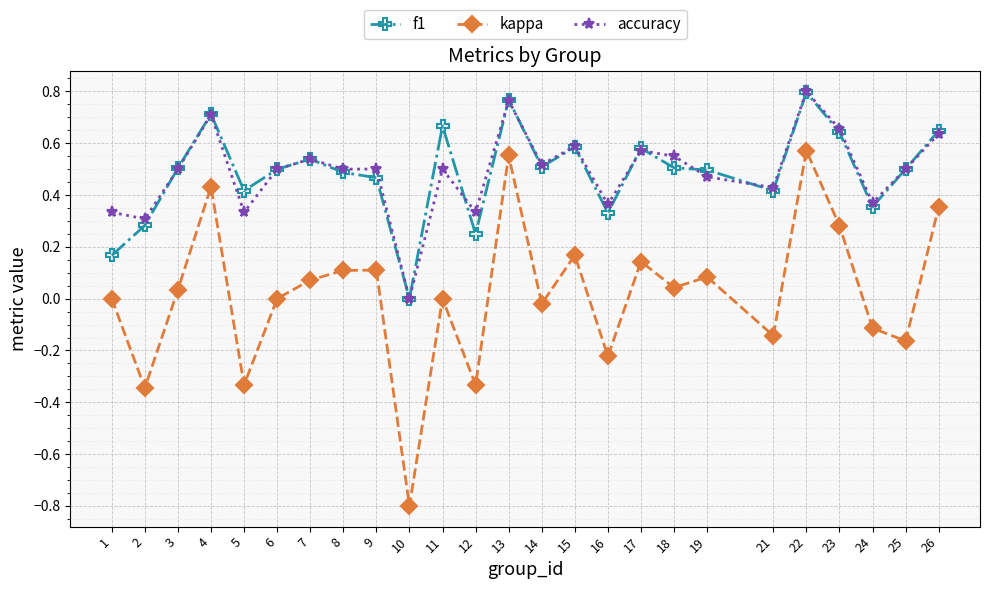

The value of kappa at 25 is -0.3. True or false?

False